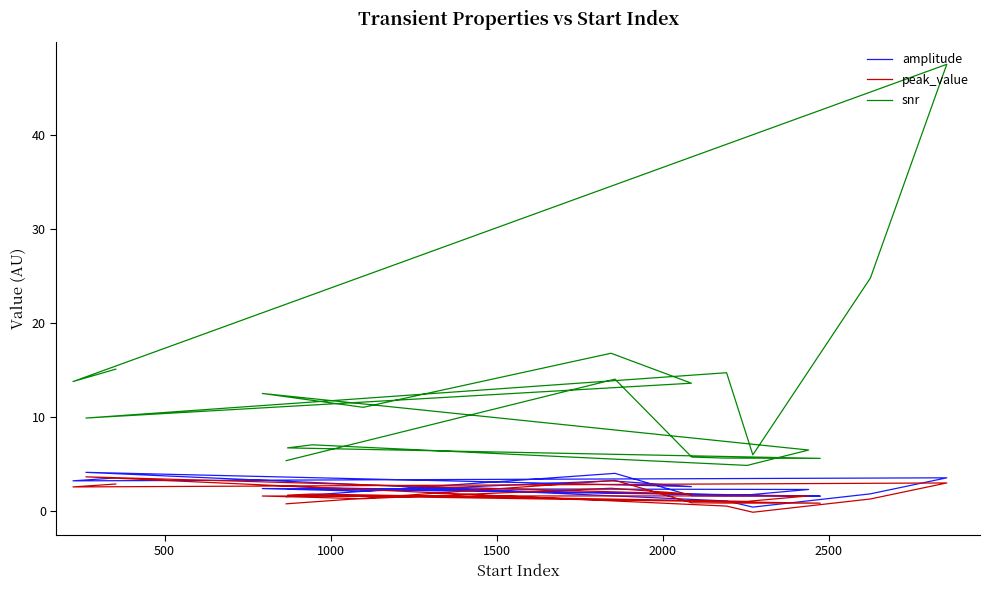

Is the value of peak_value at 0 greater than the value of snr at 1500?

No